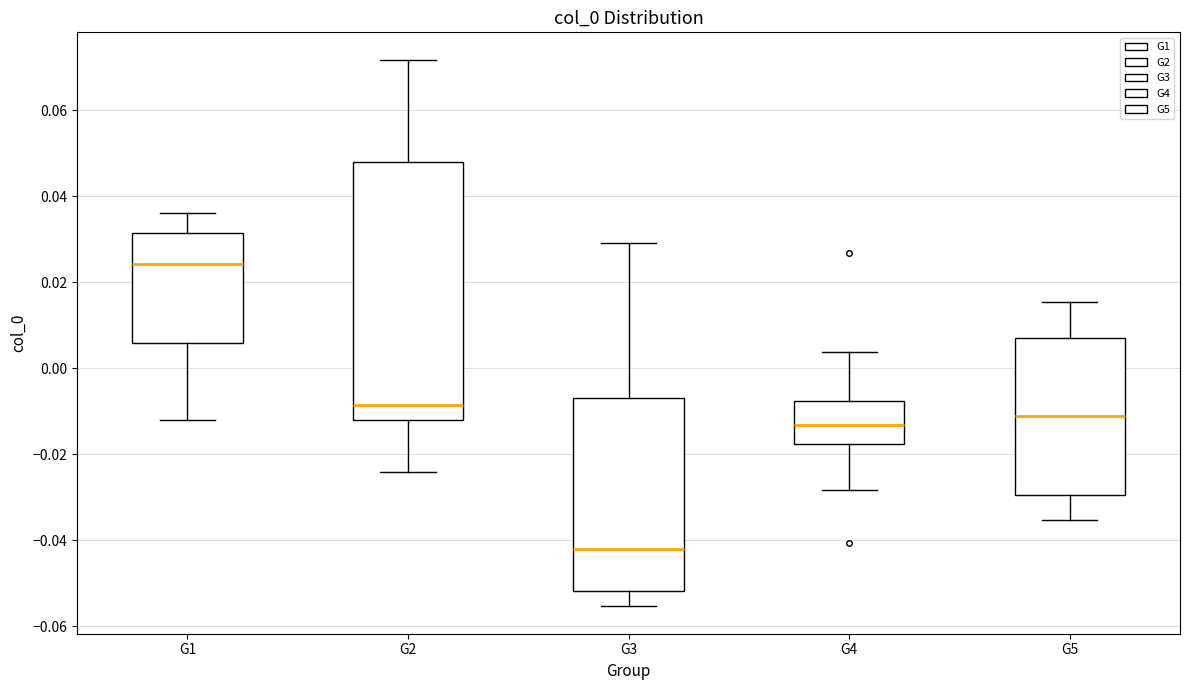

Reading left to right, read every box against the y-axis: the position of its median line, the range the box covers, and the ends of its whiskers. The values are not printed on the chart, so give them approximately, as read against the axis.

G1: median 0.024, box 0.006 to 0.032, whiskers -0.012 to 0.036
G2: median -0.008, box -0.012 to 0.048, whiskers -0.024 to 0.072
G3: median -0.042, box -0.052 to -0.008, whiskers -0.056 to 0.030
G4: median -0.014, box -0.018 to -0.008, whiskers -0.028 to 0.004
G5: median -0.012, box -0.030 to 0.008, whiskers -0.036 to 0.016